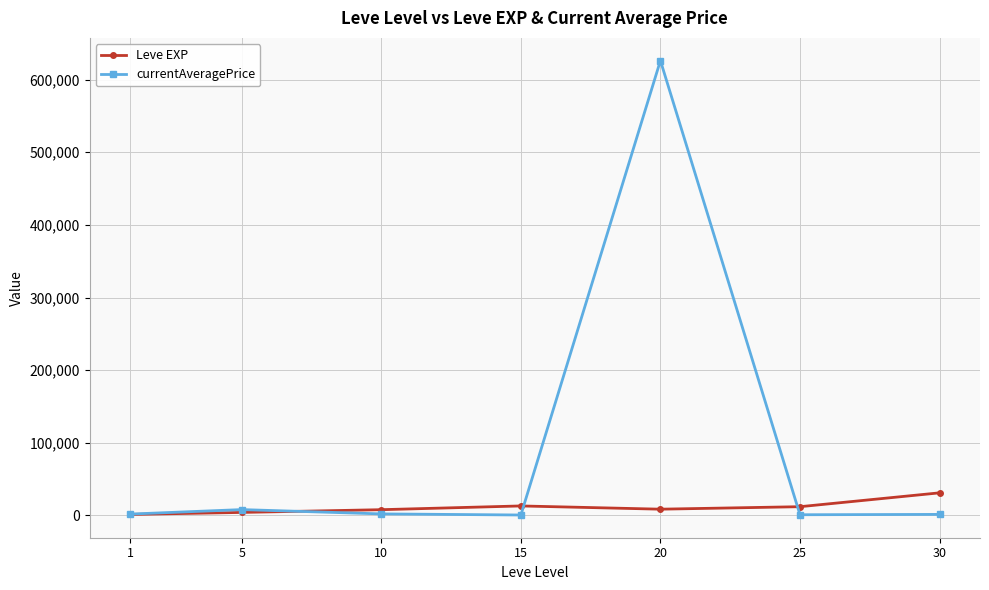

What value does the currentAveragePrice series have at 15, to the nearest 50?

550